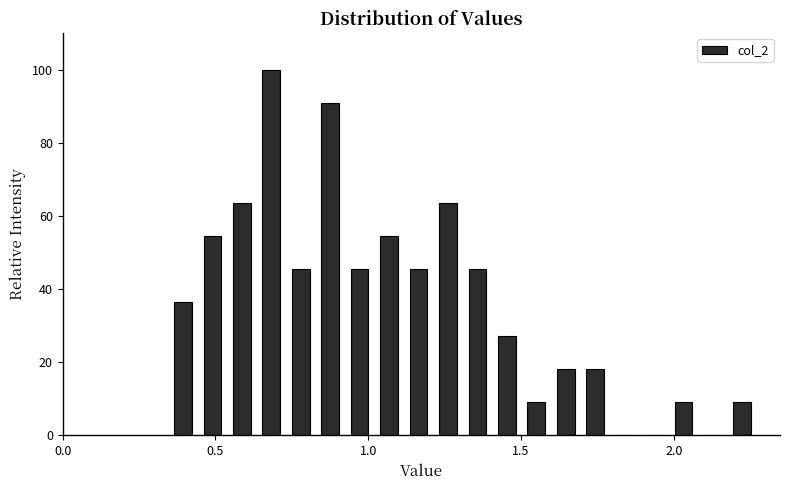

Read against the x-axis, roughly where is the centre of the tallest bar?

0.70